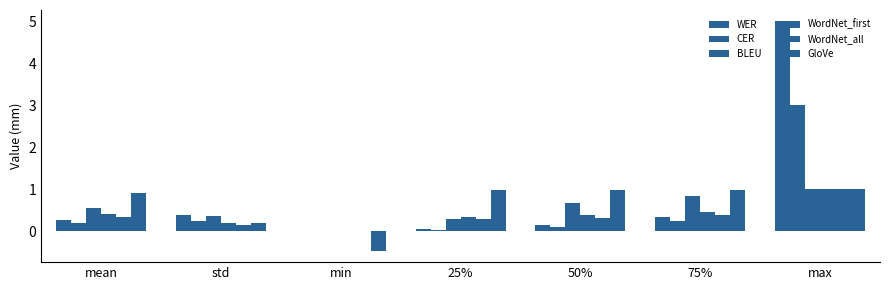

At which category is the sum across all series the highest?

max